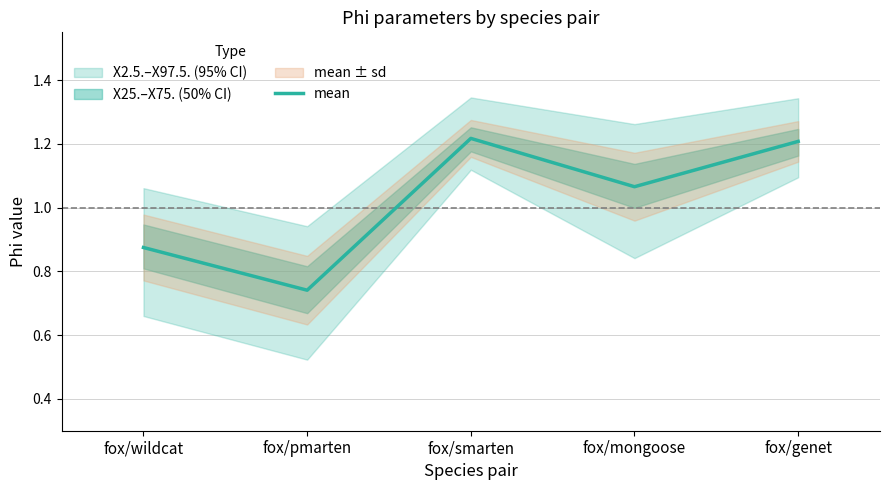

What is the average value?

1.0